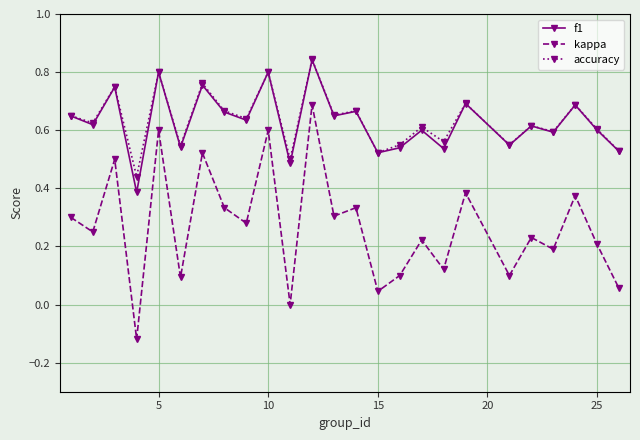

True or false: accuracy has more than 1 interior local peaks.

True